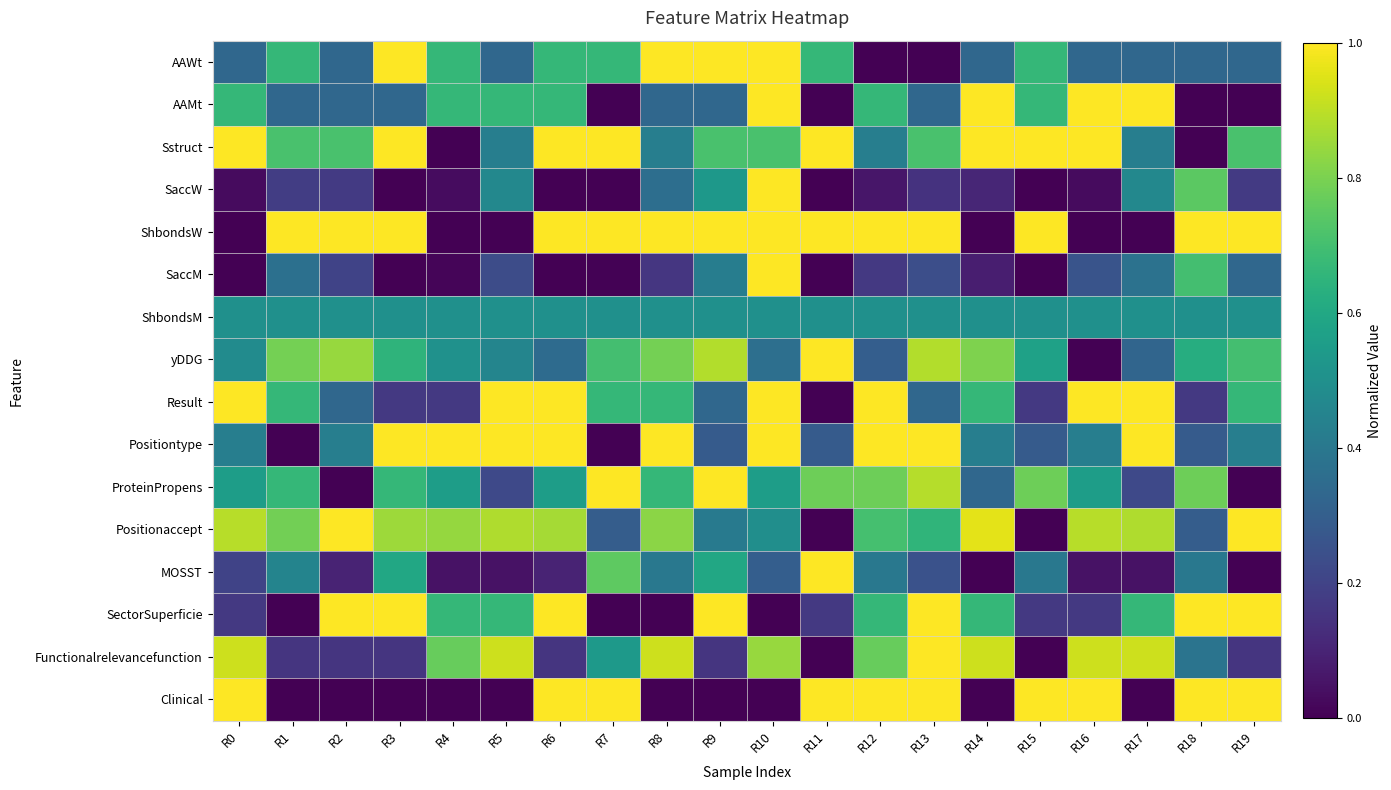

Which series changed the most between R5 and R10?

ShbondsW